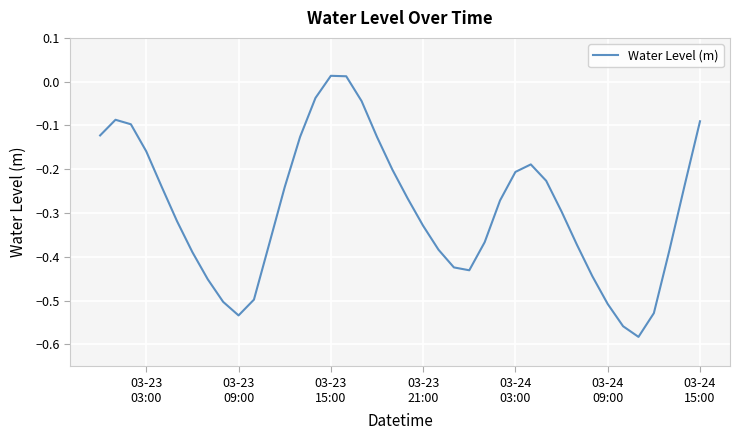

True or false: the data has more than 1 interior local peaks.

True